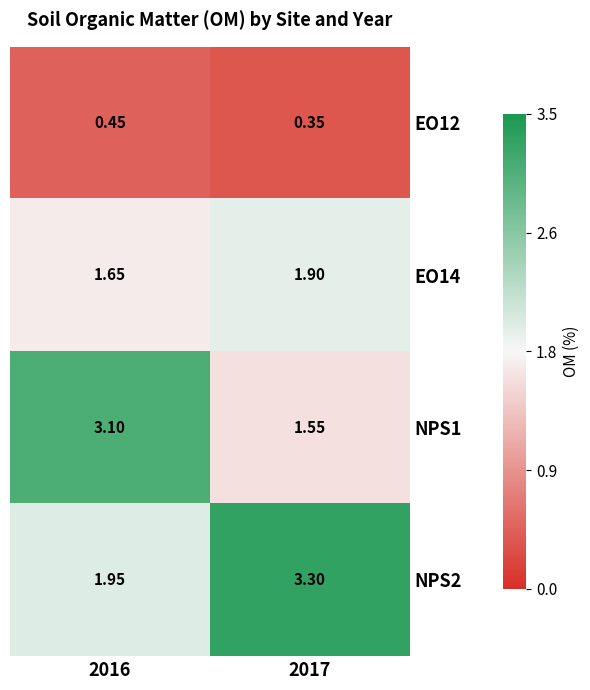

What is the maximum value shown in the chart?

3.3